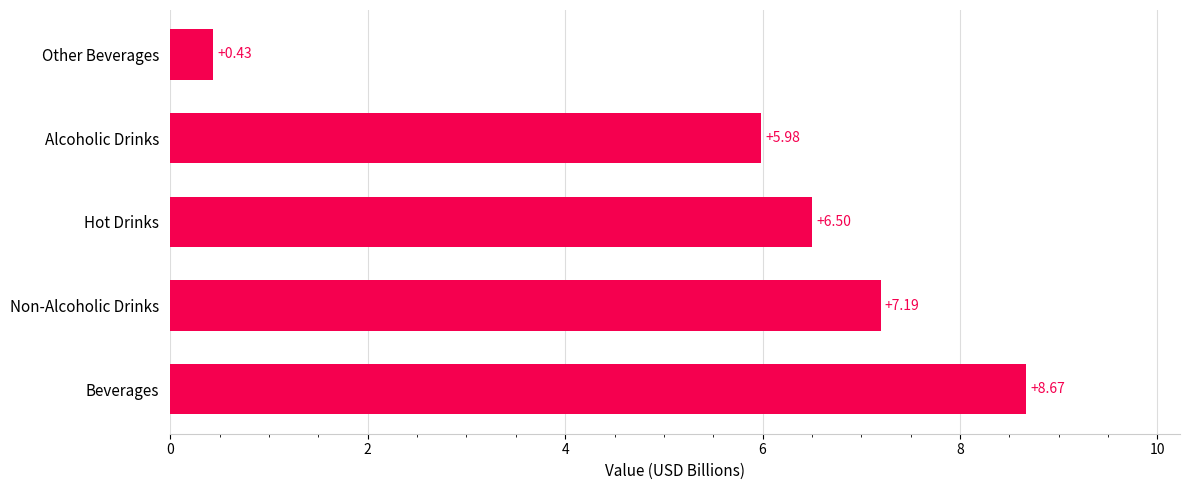

What is the sum of all values?

28.8